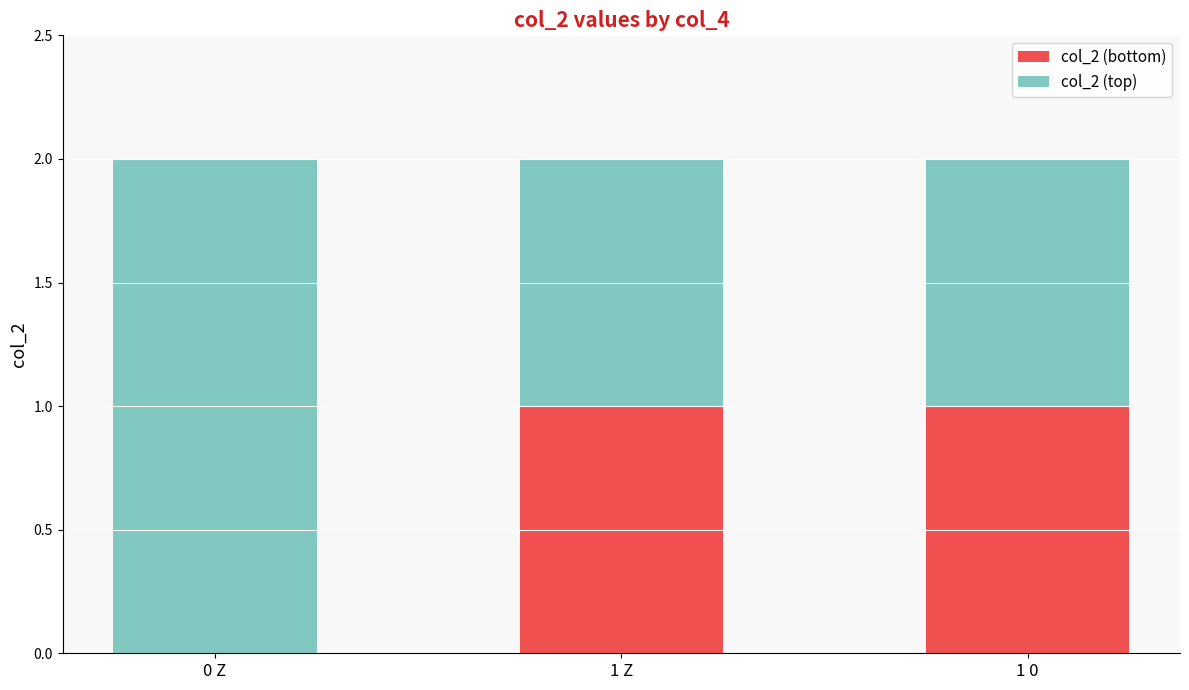

True or false: col_2 (bottom) has a value of 1 at 1 0.

True